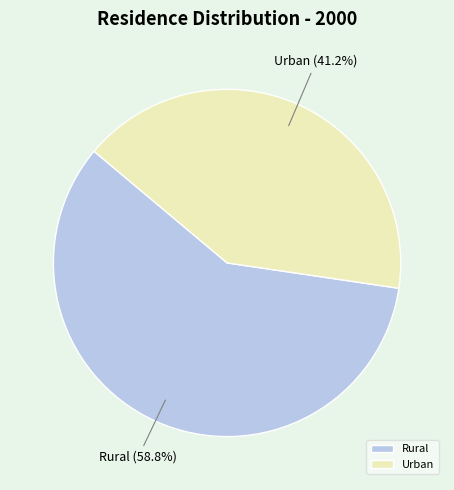

Which slice is the largest?

Rural